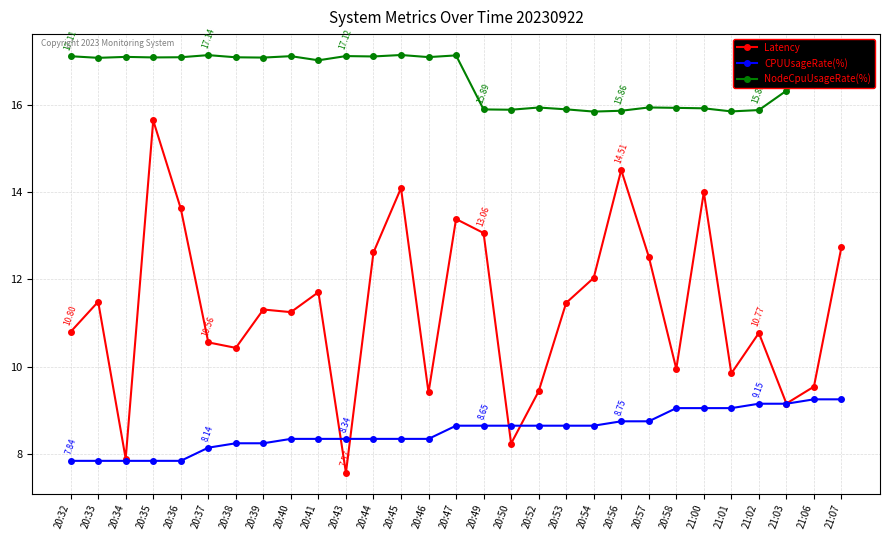

Is it true that NodeCpuUsageRate(%) equals 29.5 at 20:36?

False